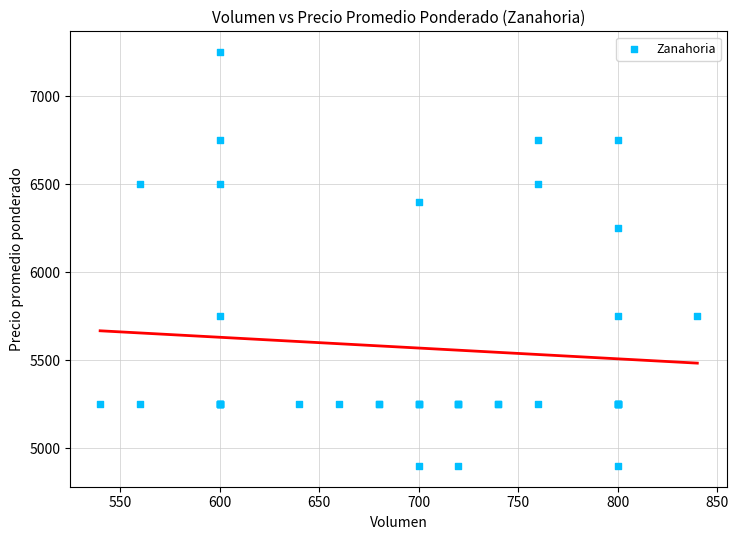

What Y value in the scatter plot is closest to 6075?

6250